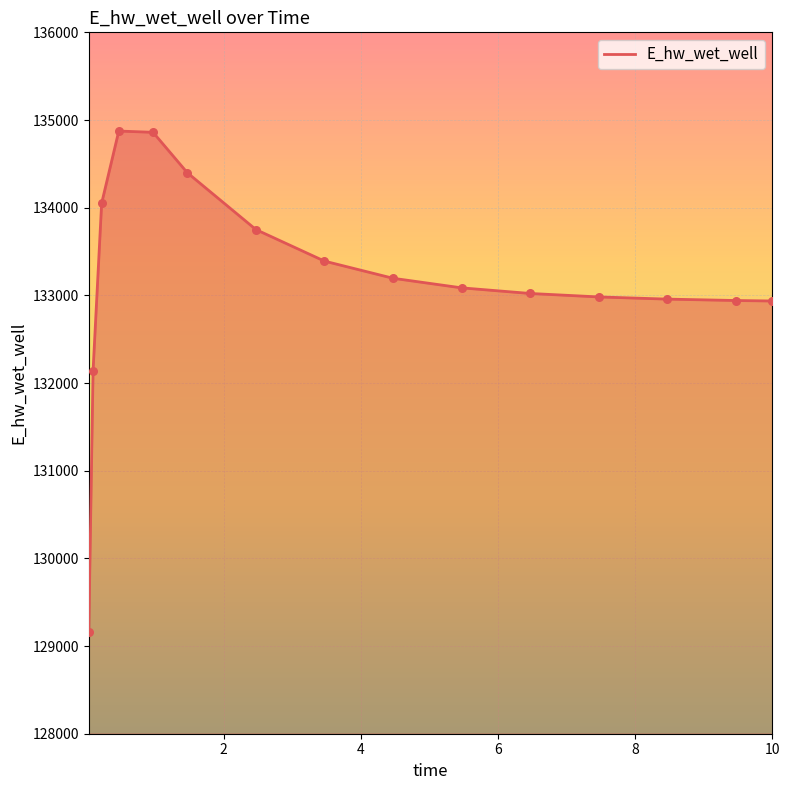

What is the maximum value shown in the chart?

134874.1